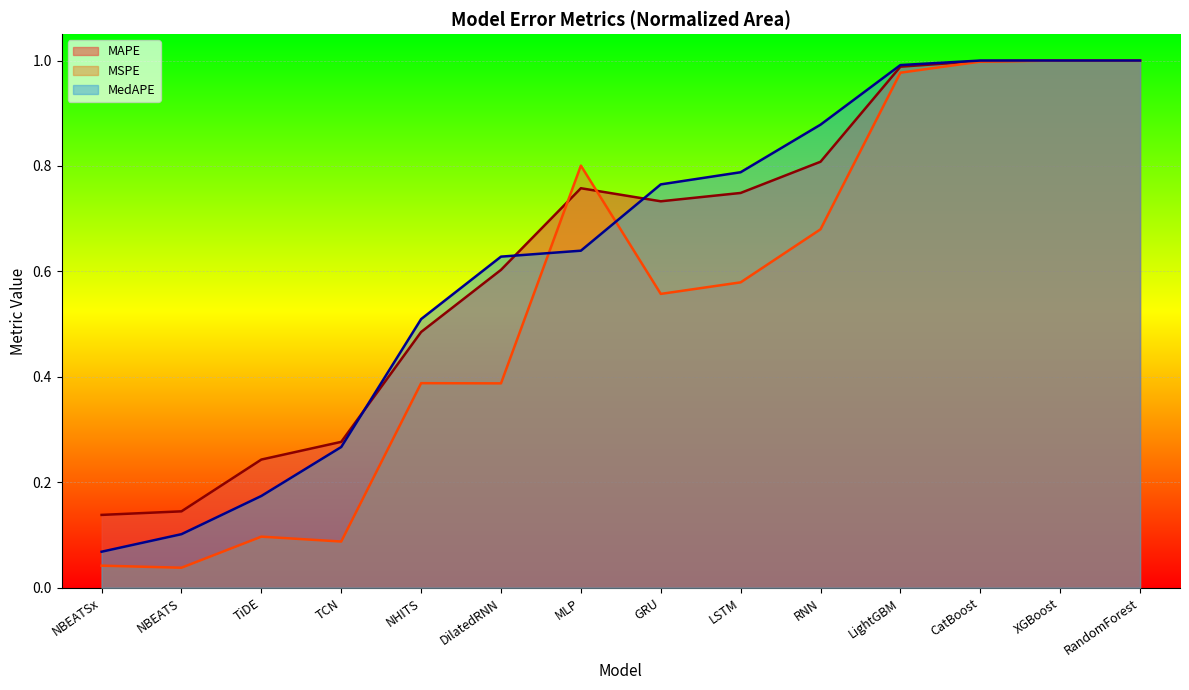

What are all the series names shown in the legend?

MAPE, MSPE, MedAPE